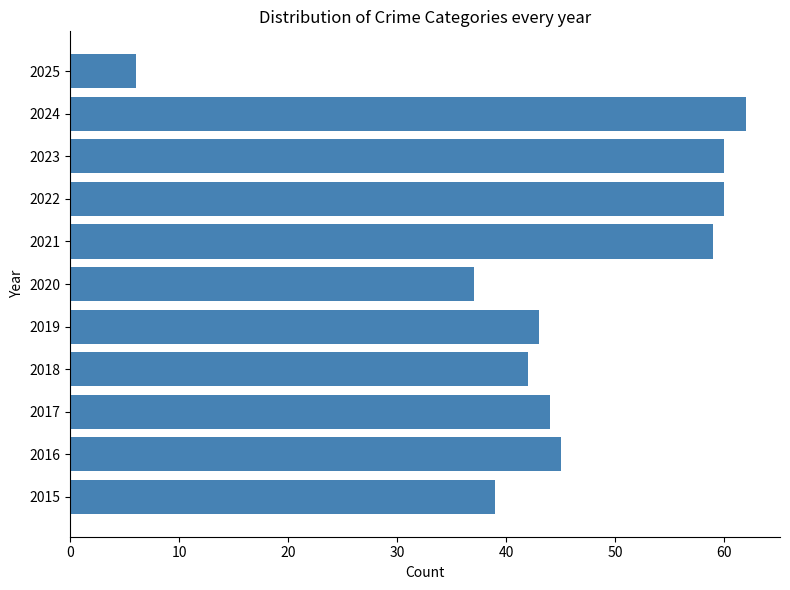

What is the smallest value displayed?

6